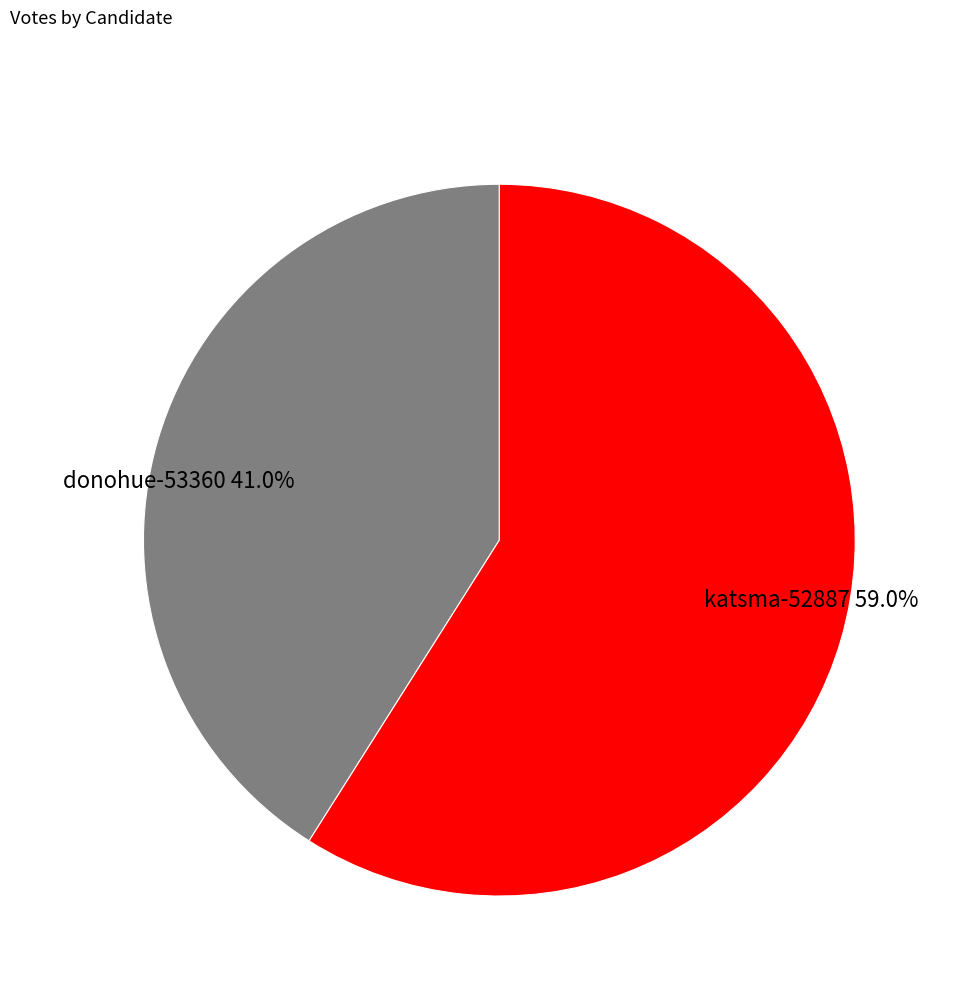

What is the ratio of the value at donohue-53360 to the value at katsma-52887?

0.7